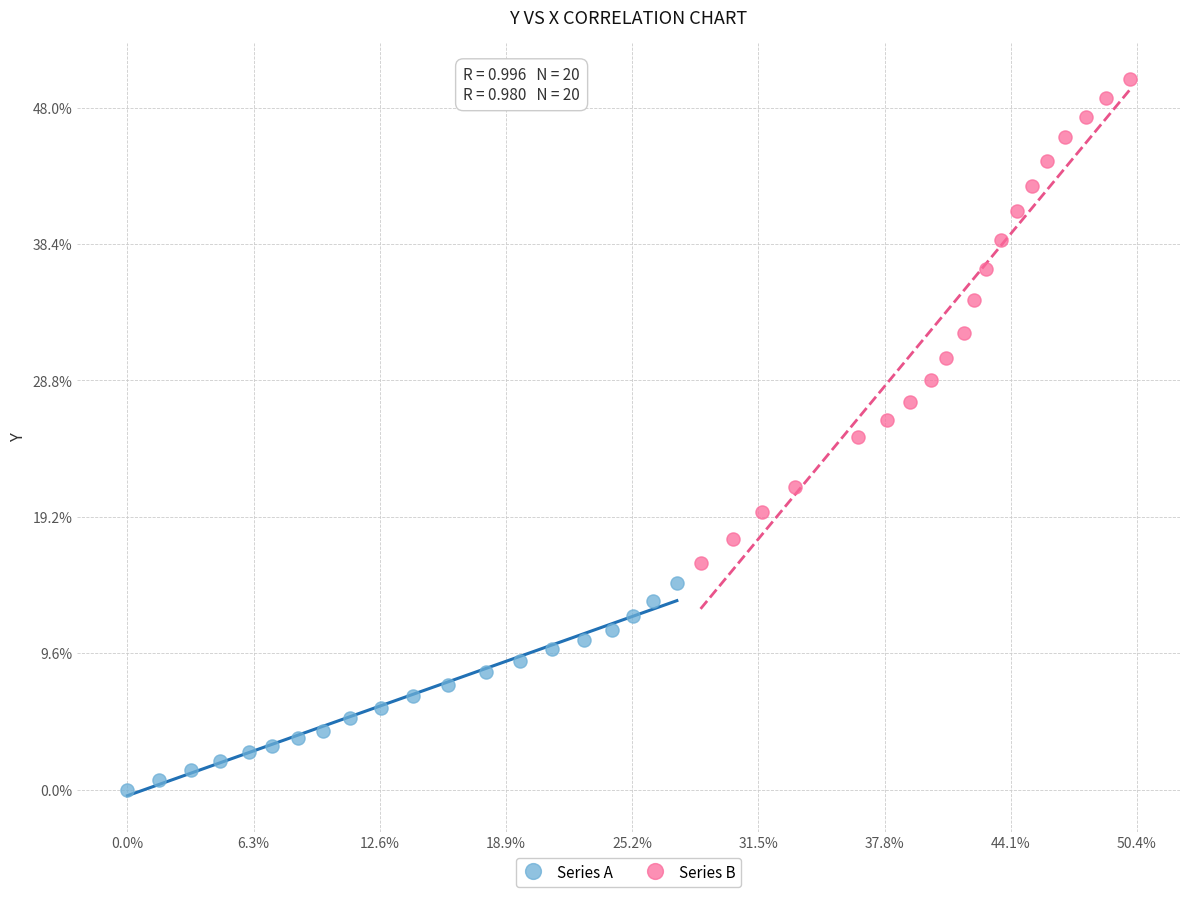

What are all the series names shown in the legend?

Series A, Series B